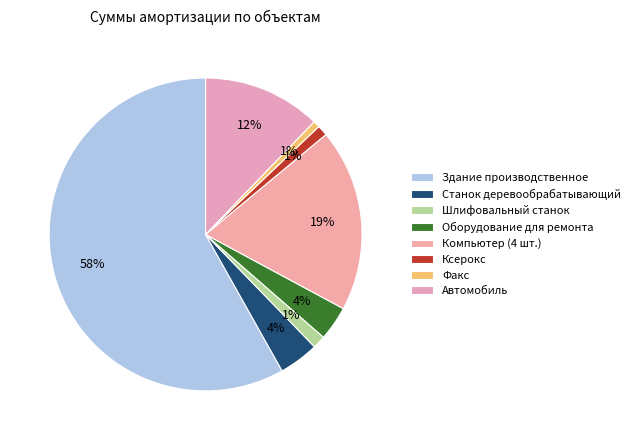

What is the largest slice in the pie chart?

Здание производственное